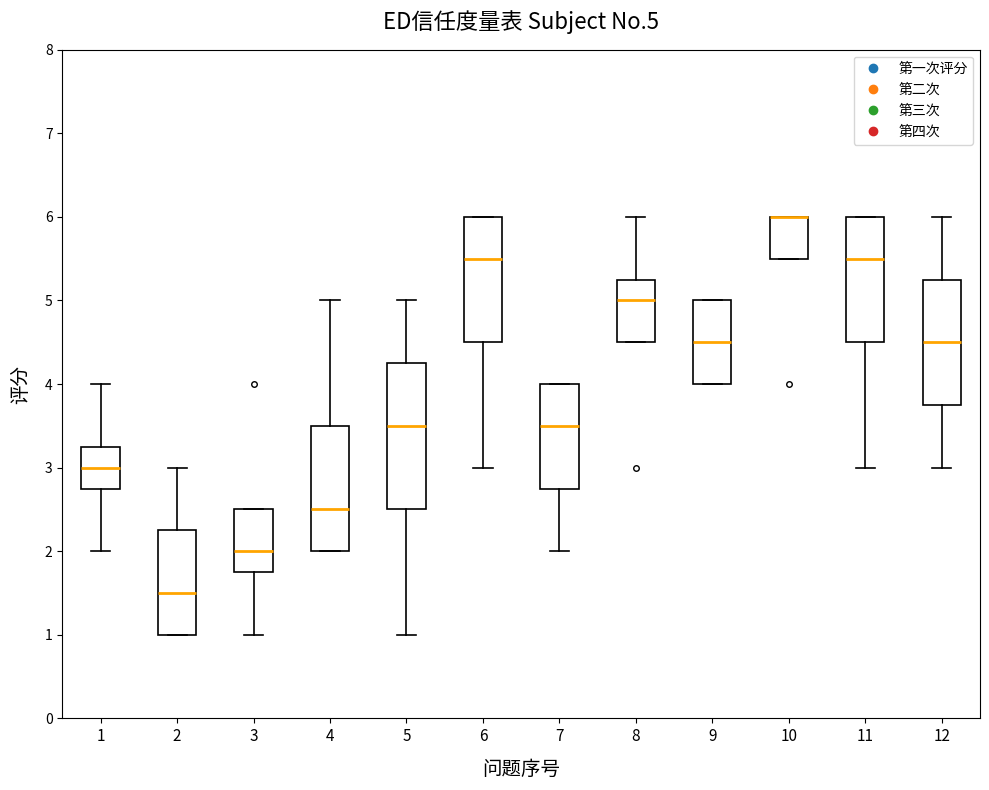

Reading left to right, transcribe this box plot: for each box, give where its median line is, the range the box spans, and where its two whiskers end, as read against the y-axis. The values are not printed on the chart, so give them approximately, as read against the axis.

1: median 3.0, box 2.8 to 3.3, whiskers 2.0 to 4.0
2: median 1.5, box 1.0 to 2.3, whiskers 1.0 to 3.0
3: median 2.0, box 1.8 to 2.5, whiskers 1.0 to 2.5
4: median 2.5, box 2.0 to 3.5, whiskers 2.0 to 5.0
5: median 3.5, box 2.5 to 4.3, whiskers 1.0 to 5.0
6: median 5.5, box 4.5 to 6.0, whiskers 3.0 to 6.0
7: median 3.5, box 2.8 to 4.0, whiskers 2.0 to 4.0
8: median 5.0, box 4.5 to 5.3, whiskers 4.5 to 6.0
9: median 4.5, box 4.0 to 5.0, whiskers 4.0 to 5.0
10: median 6.0 (drawn on the box's upper edge), box 5.5 to 6.0, whiskers 5.5 to 6.0
11: median 5.5, box 4.5 to 6.0, whiskers 3.0 to 6.0
12: median 4.5, box 3.8 to 5.3, whiskers 3.0 to 6.0